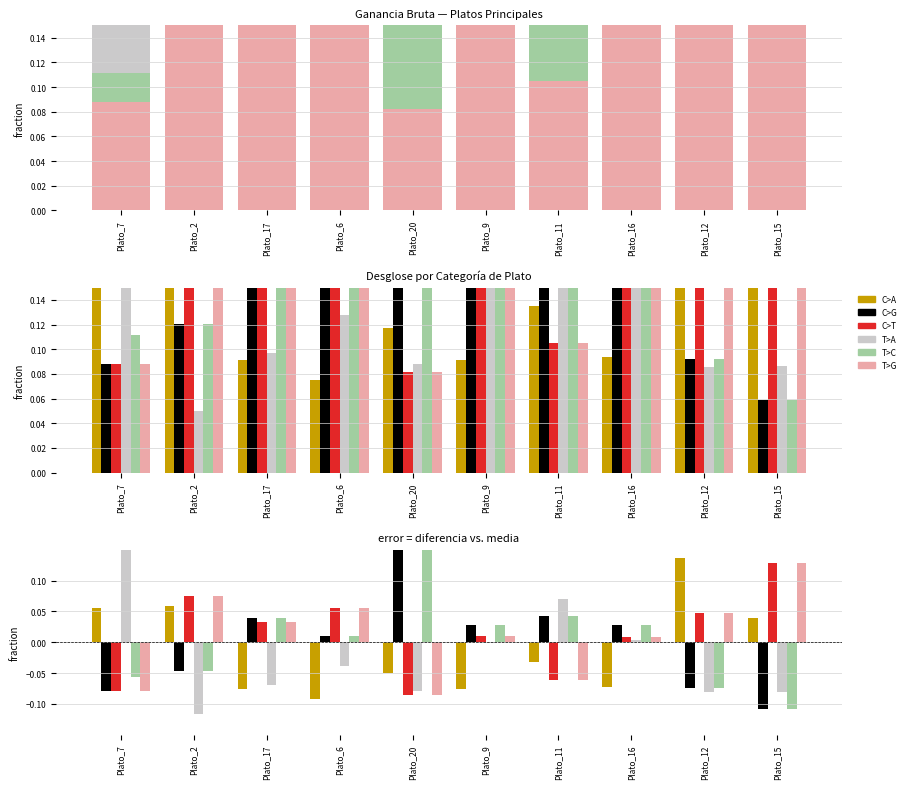

What is the label of the 7th bar from the left?

Plato_11